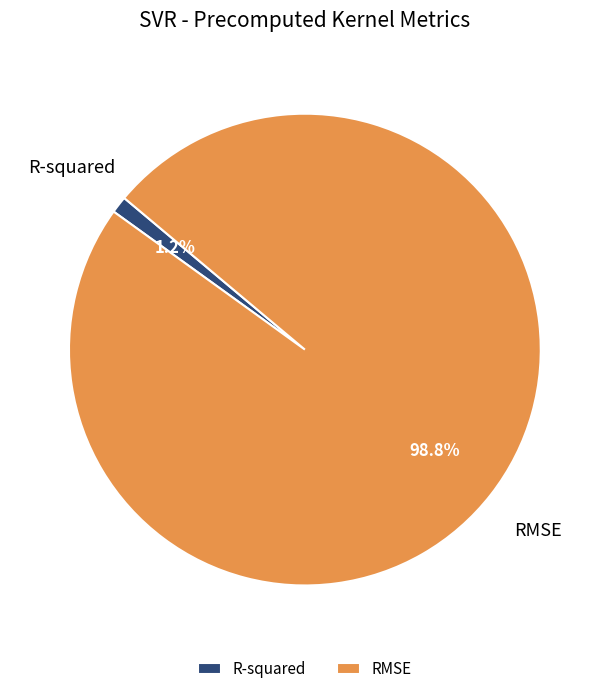

Is there a majority slice in this chart?

Yes